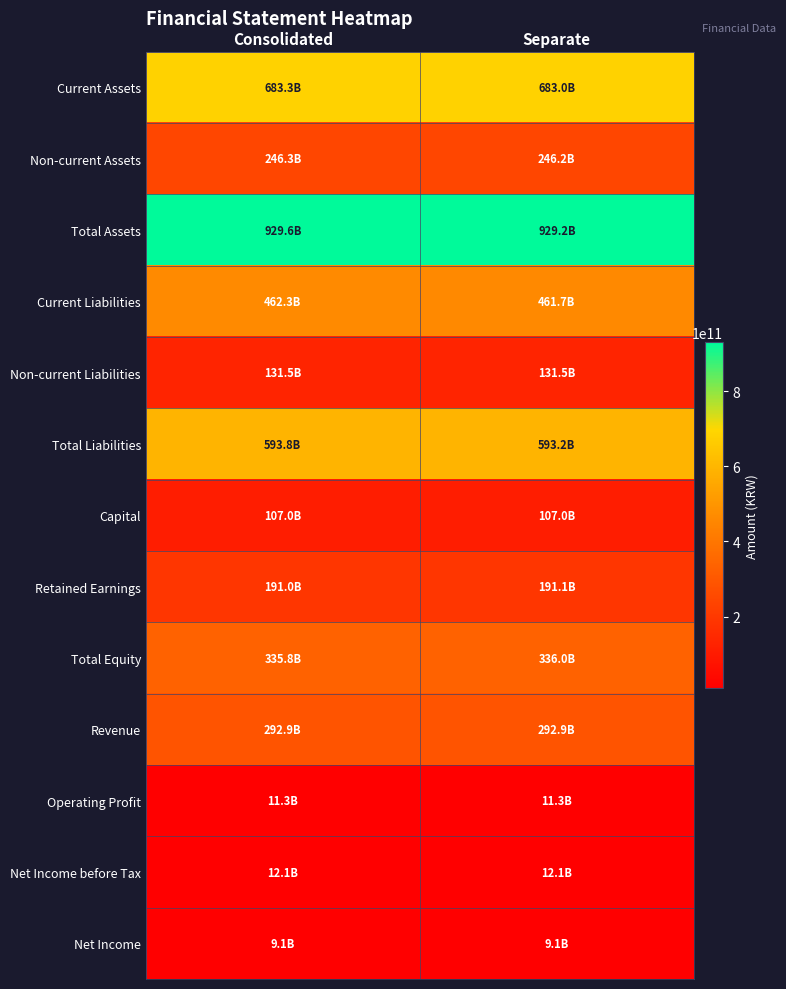

What is the smallest value displayed?

9089363631